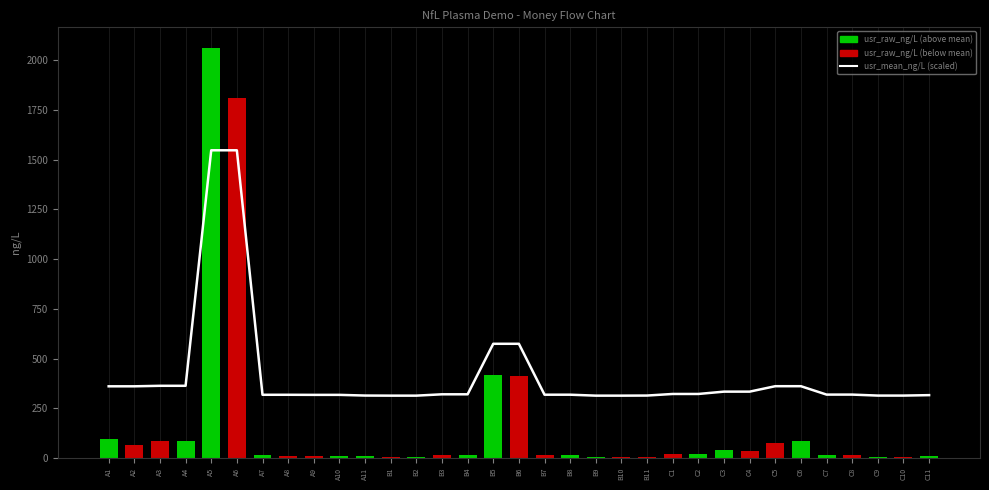

Between A5 and B10, which series saw the biggest shift?

usr_raw_ng/L